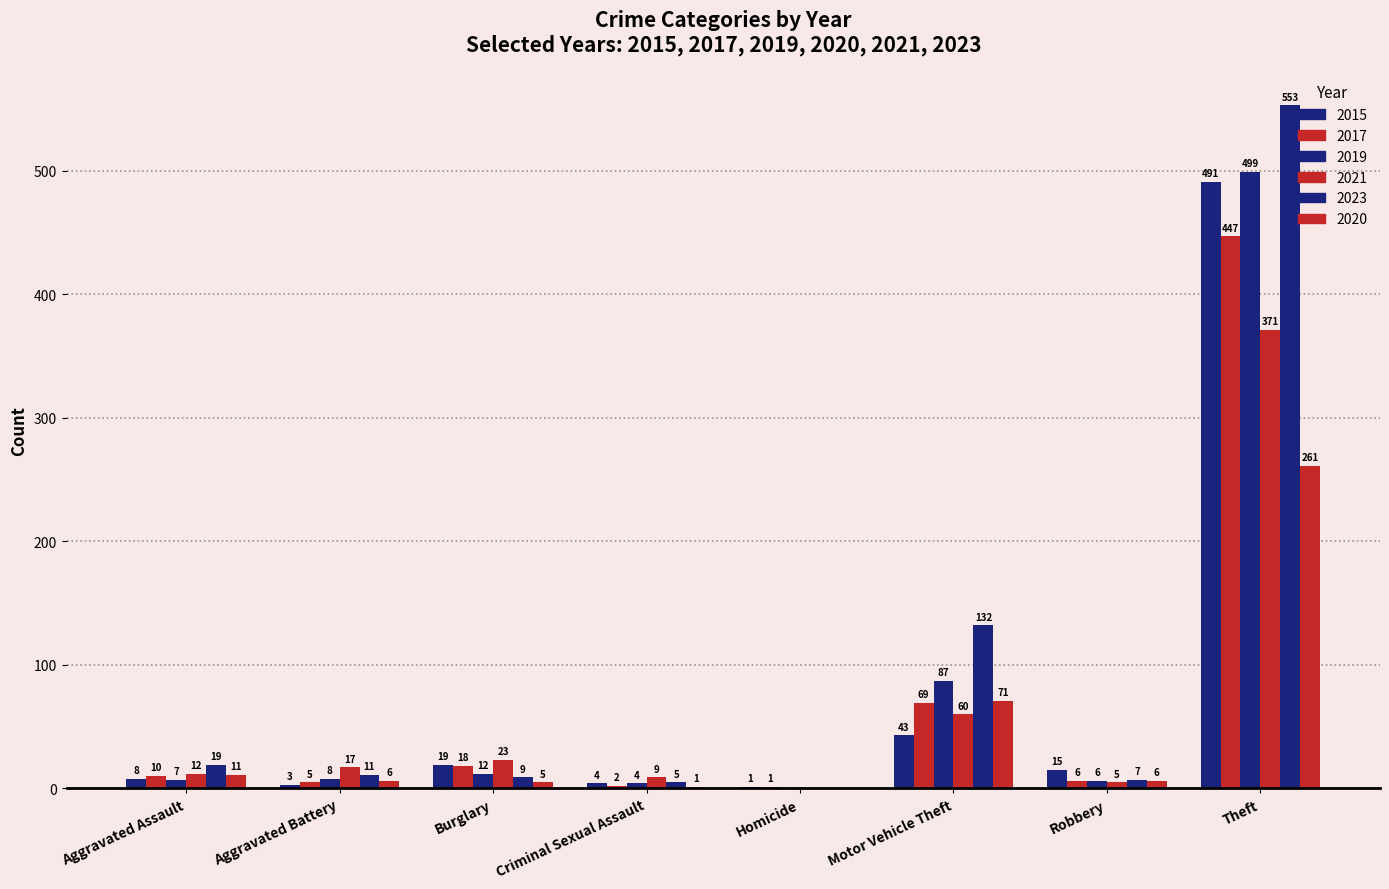

What is the label of the 8th bar from the left?

Theft